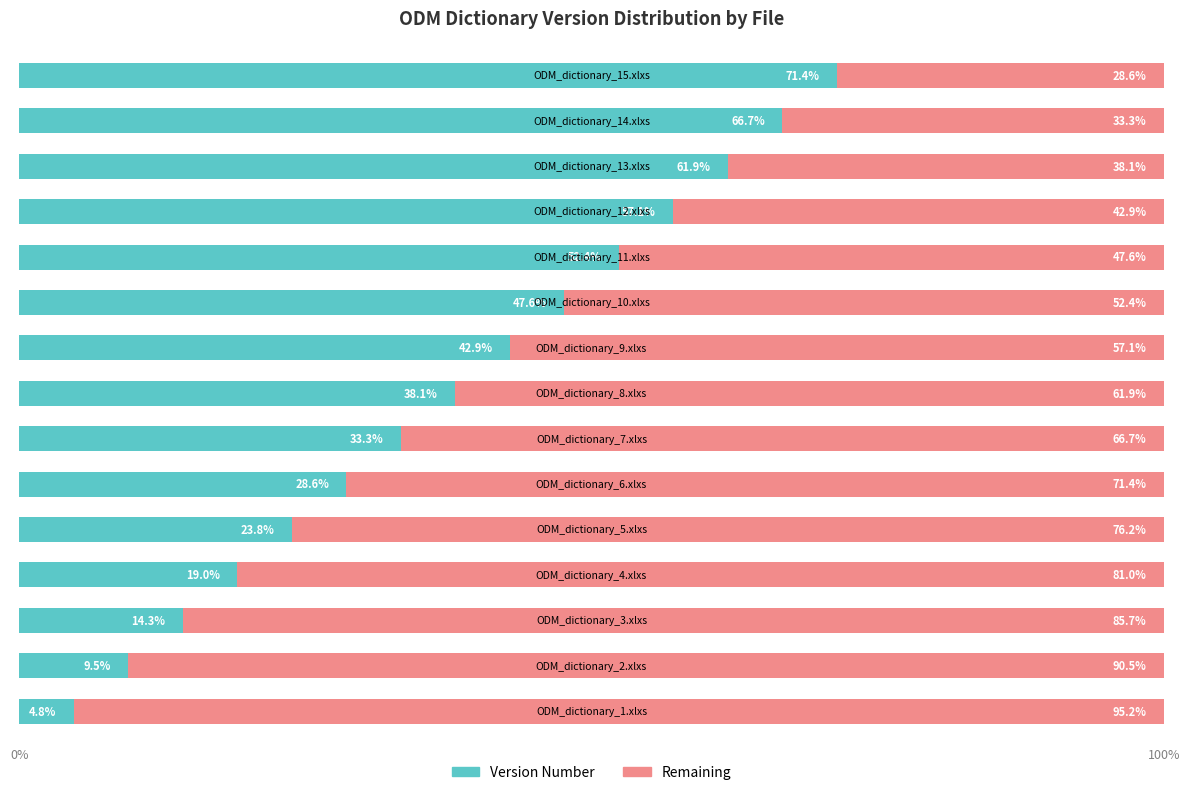

What is the minimum value for Version Number?

4.8